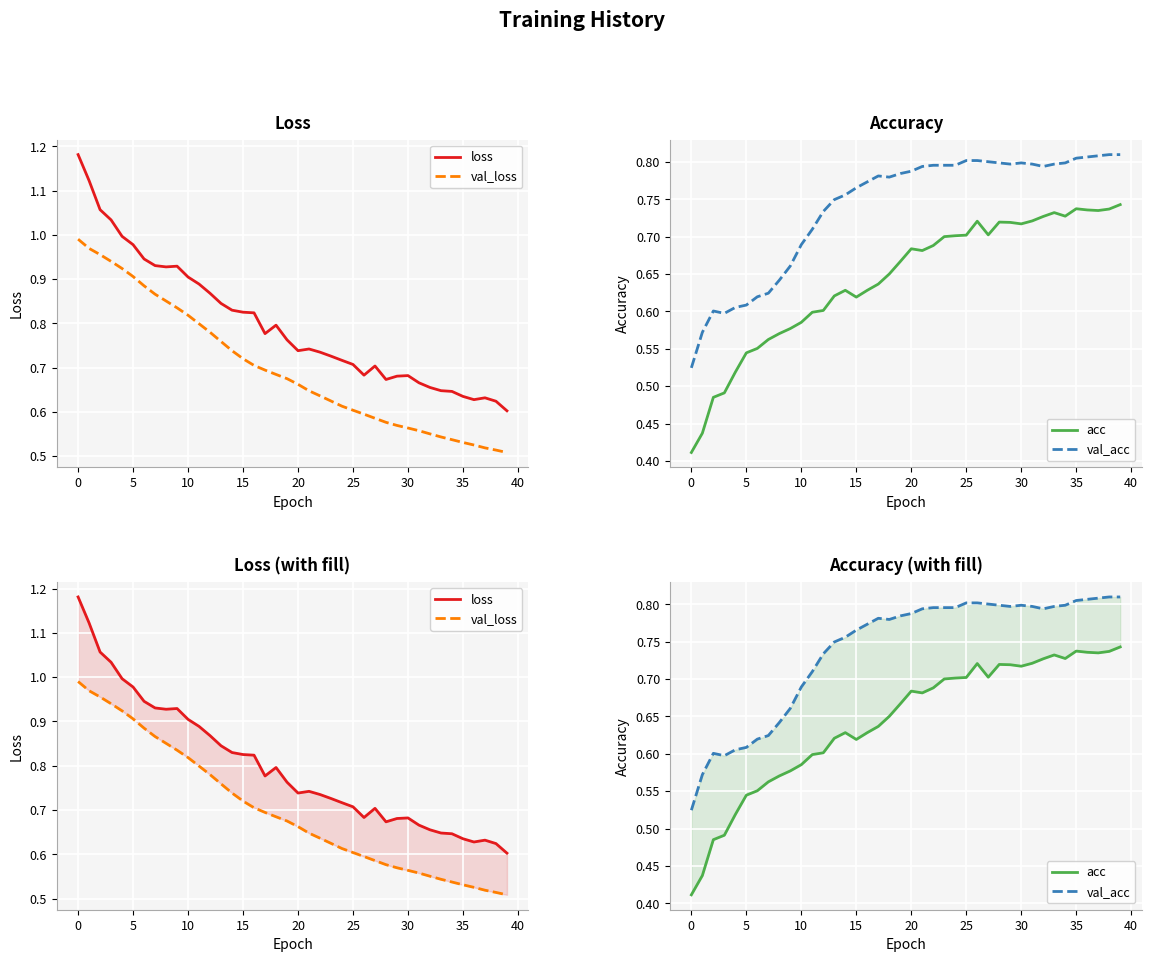

How many lines are shown in the chart?

4